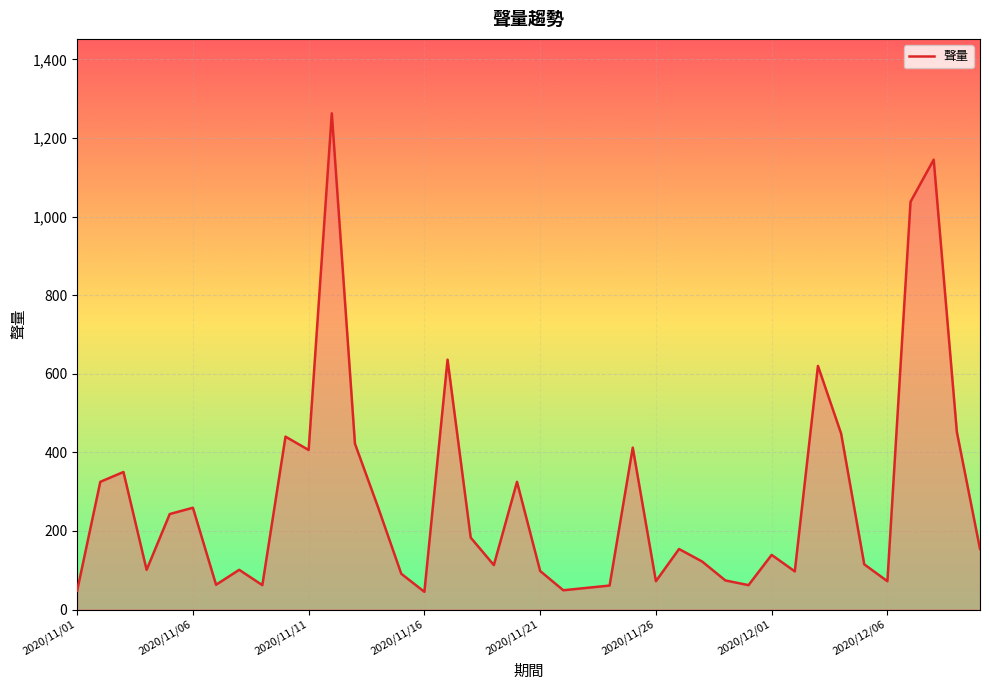

What is the maximum value shown in the chart?

1263